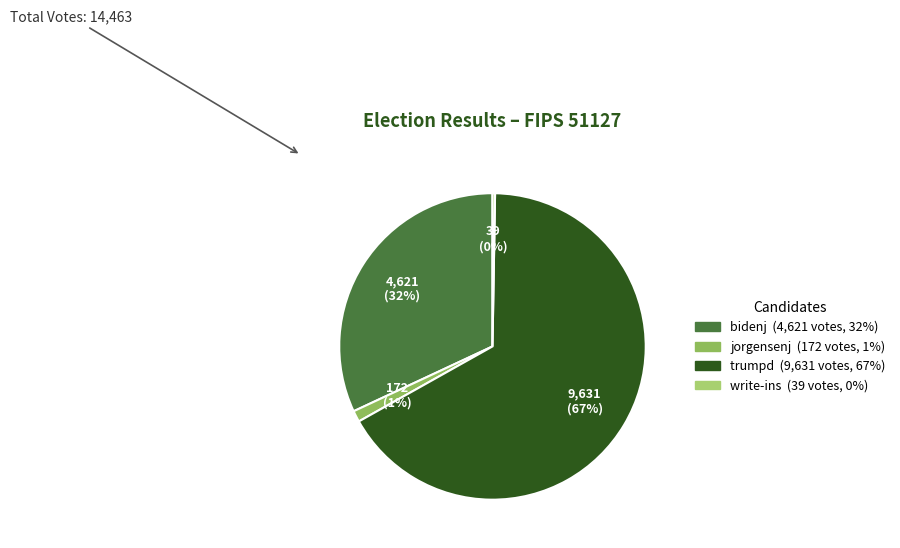

Between bidenj and trumpd, which is larger?

trumpd